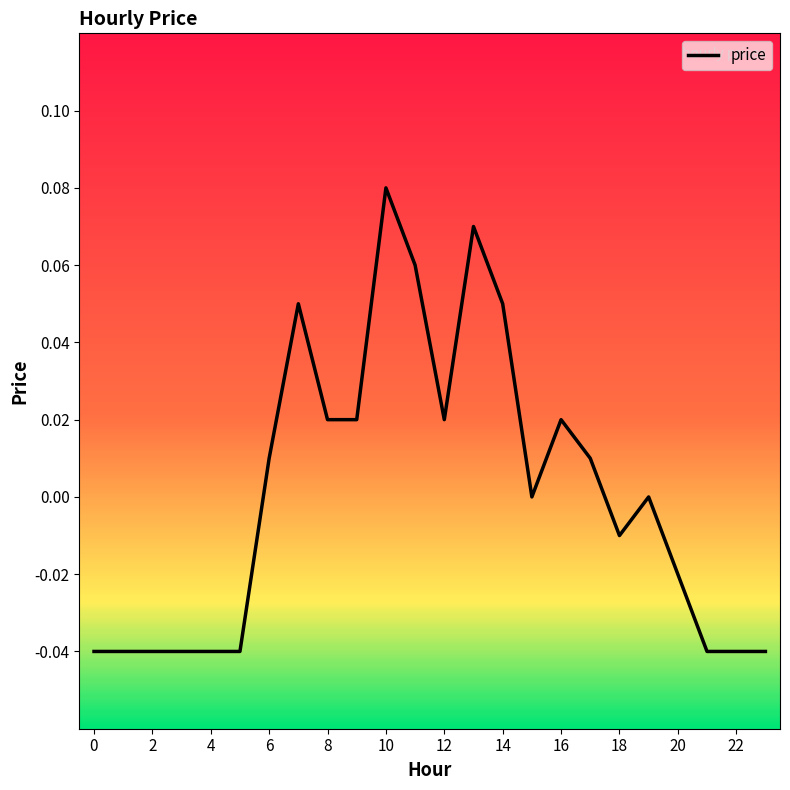

True or false: the data has more than 1 interior local peaks.

True